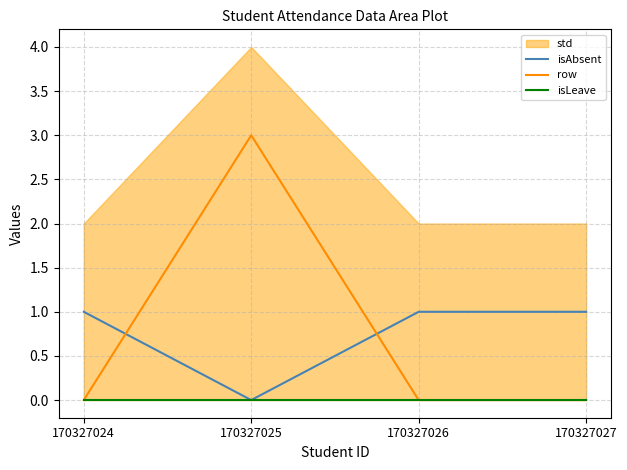

After their last crossing, which series has the higher values: row or isAbsent?

isAbsent